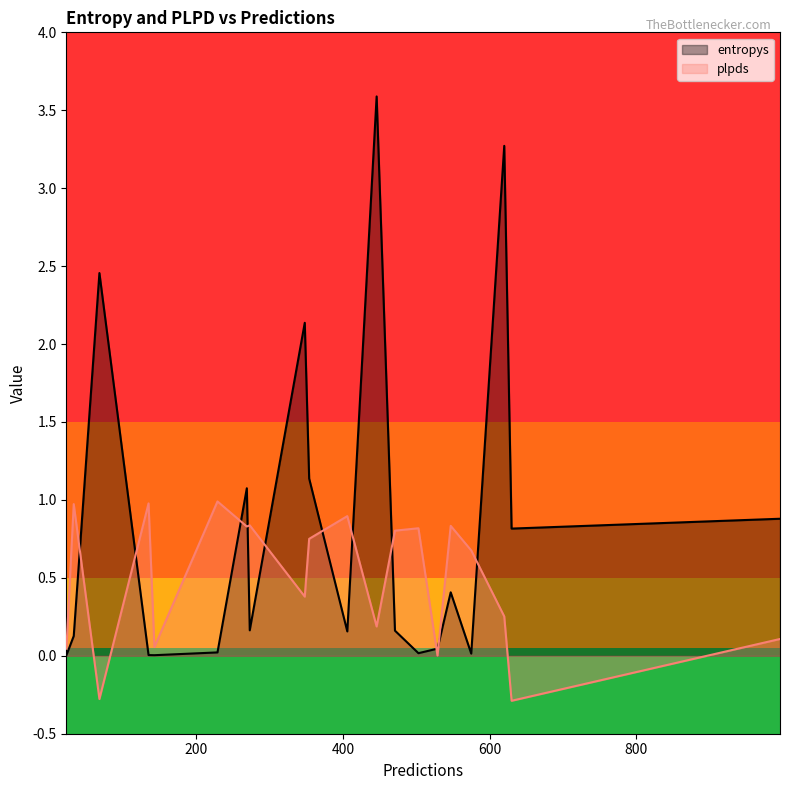

What is the difference between the plpds values at 620 and 630?

0.5